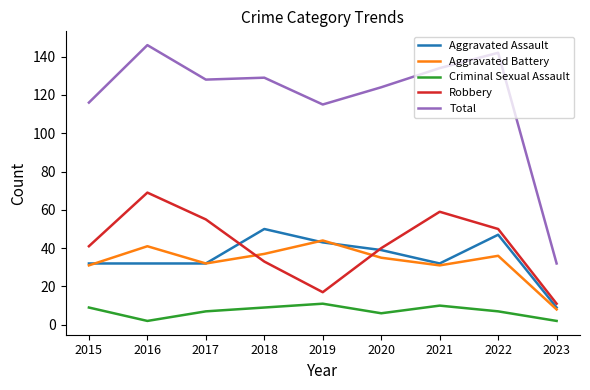

What is the difference between the highest and lowest values at 2018?

120